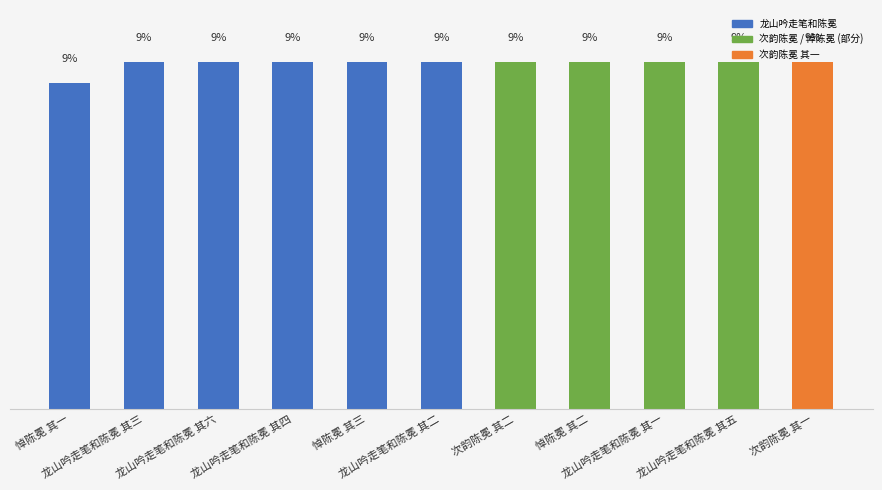

What is the change in value from 悼陈冕 其三 to 龙山吟走笔和陈冕 其五?

-96